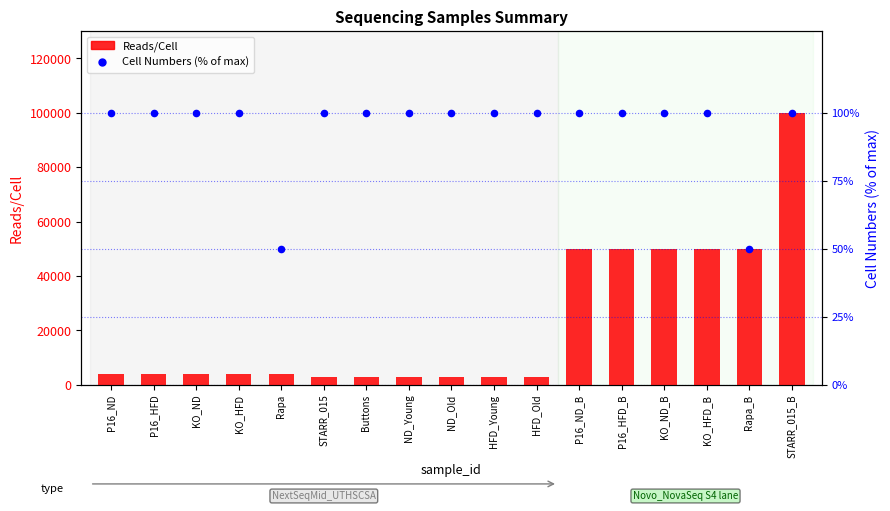

At how many categories does at least one series exceed 58133?

1